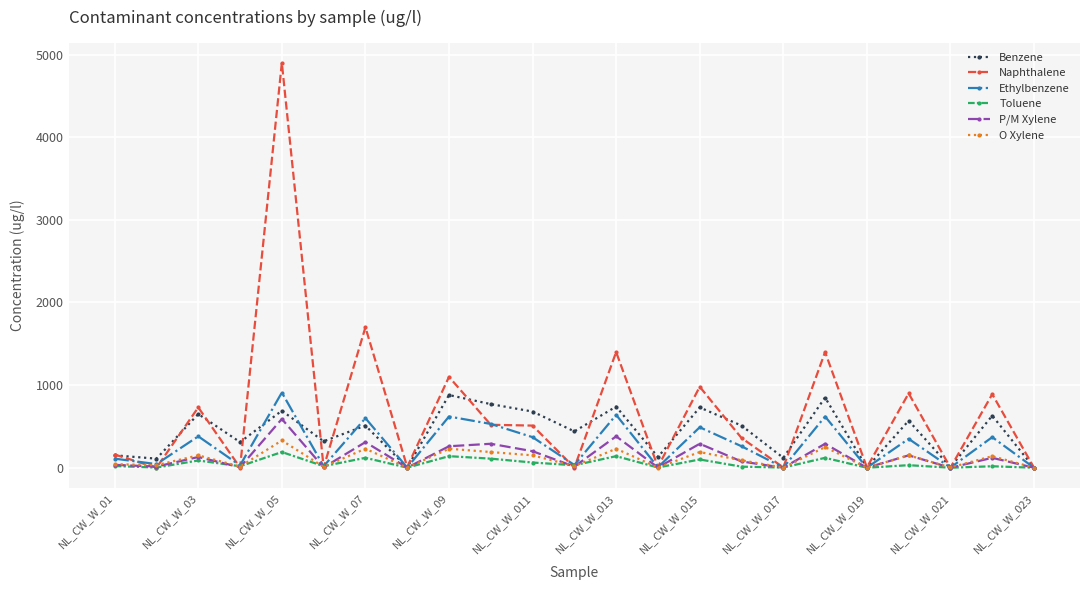

Which series has the largest total across all categories?

Naphthalene